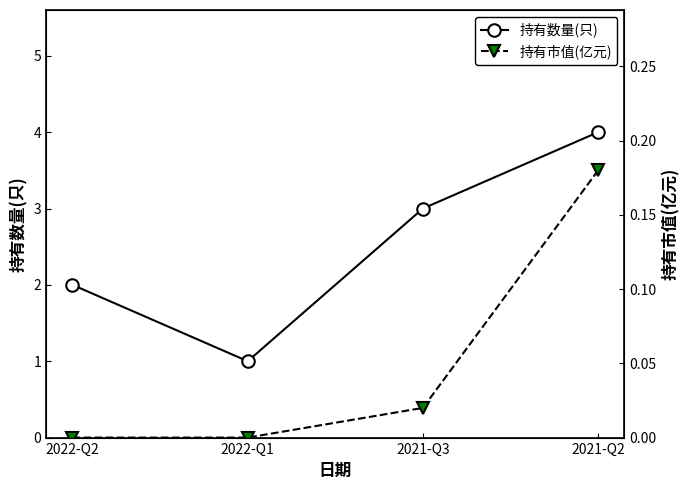

Where is 持有数量(只) nearest to the value 2?

2022-Q2